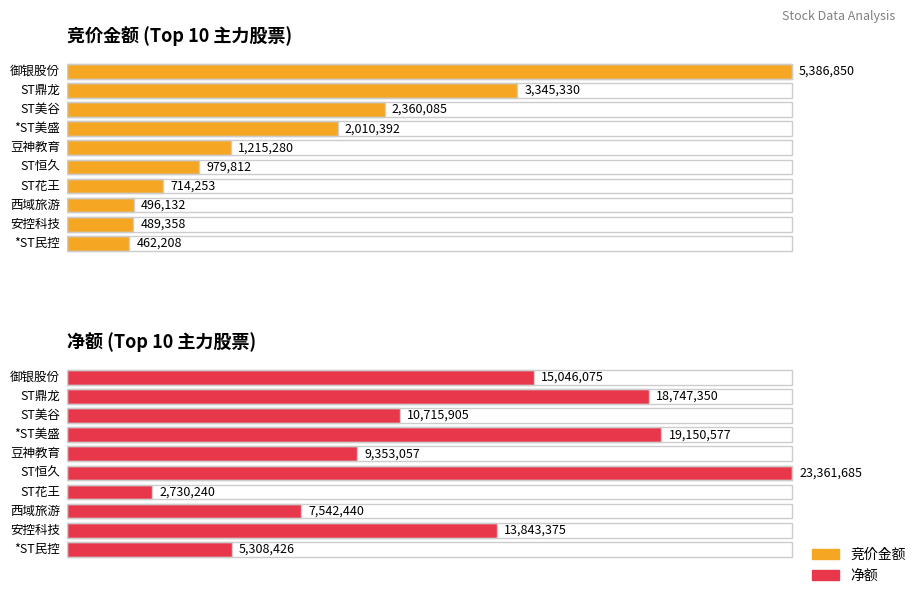

What is the minimum value for 竞价金额?

462208